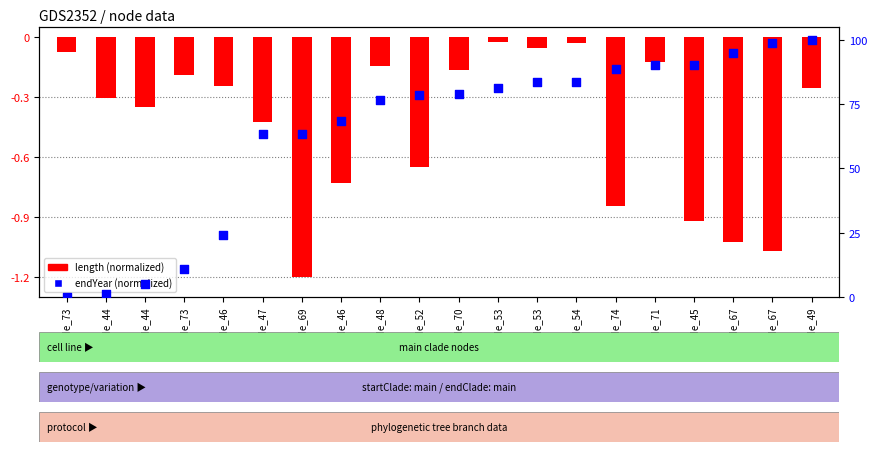

Which series has the largest total across all categories?

endYear (normalized)